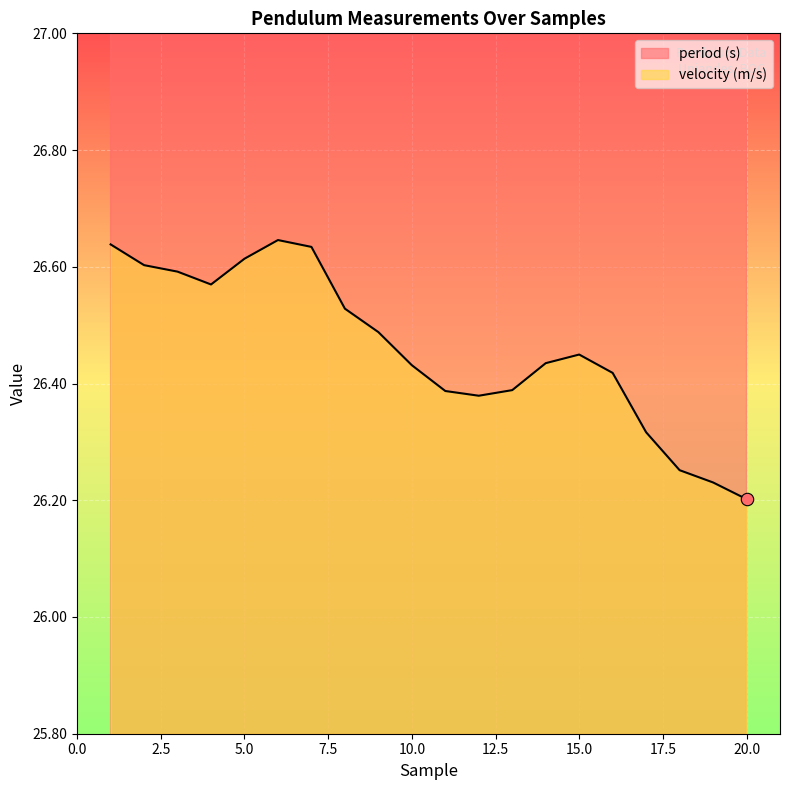

Which series reaches the minimum Y coordinate?

velocity (m/s)